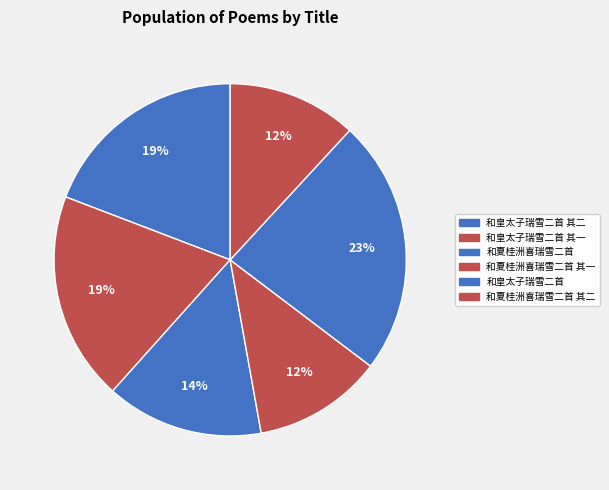

To the nearest percent, what portion does 和皇太子瑞雪二首 其一 represent?

19%